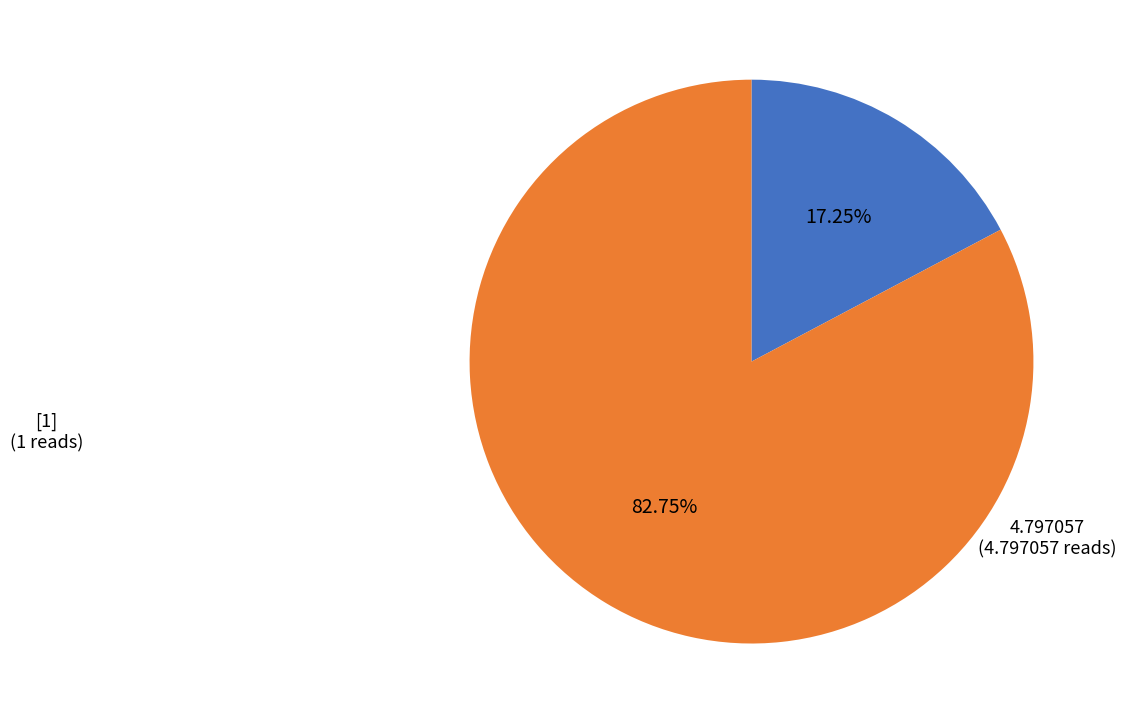

True or false: [1] accounts for 17% of the total.

True